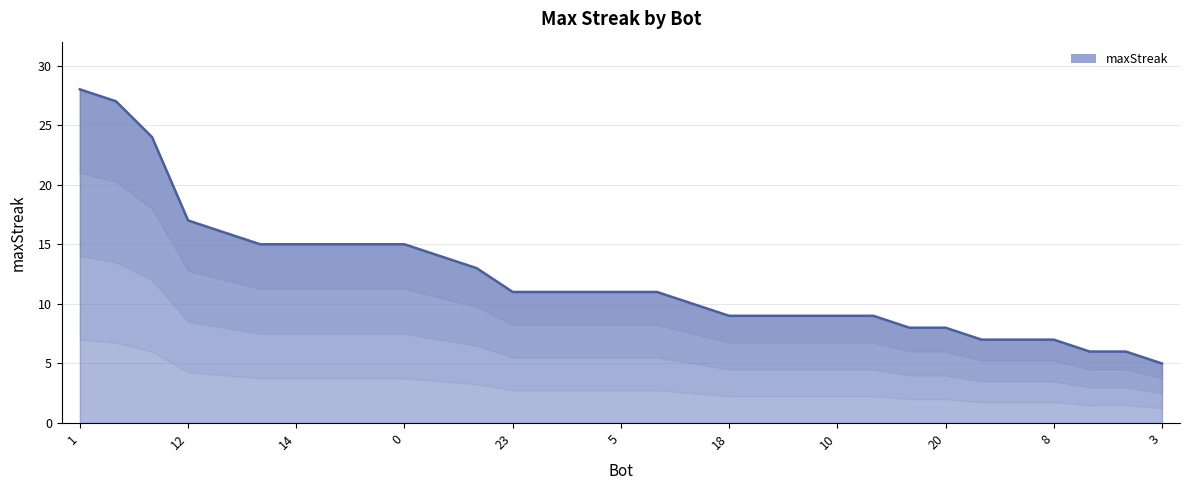

Rank the categories by value from lowest to highest.

3, 25, 16, 29, 22, 8, 30, 20, 18, 17, 15, 10, 6, 28, 23, 21, 19, 5, 4, 7, 13, 26, 14, 11, 2, 0, 9, 12, 27, 24, 1